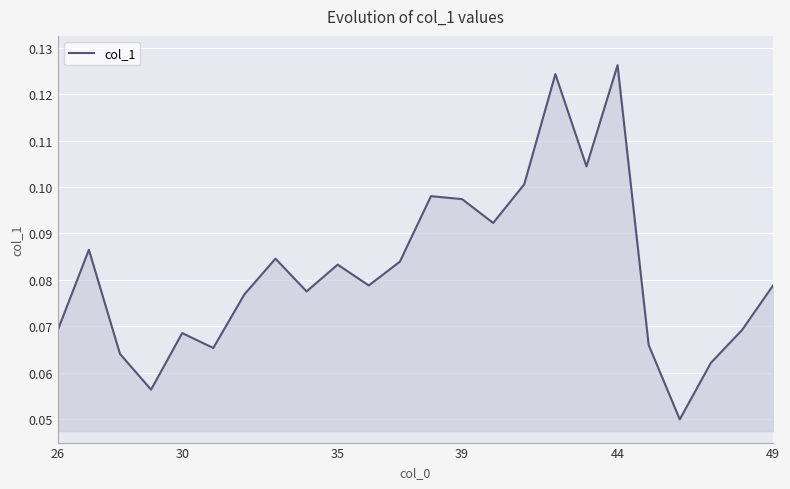

What is the value of the 13th point from the left?

0.1